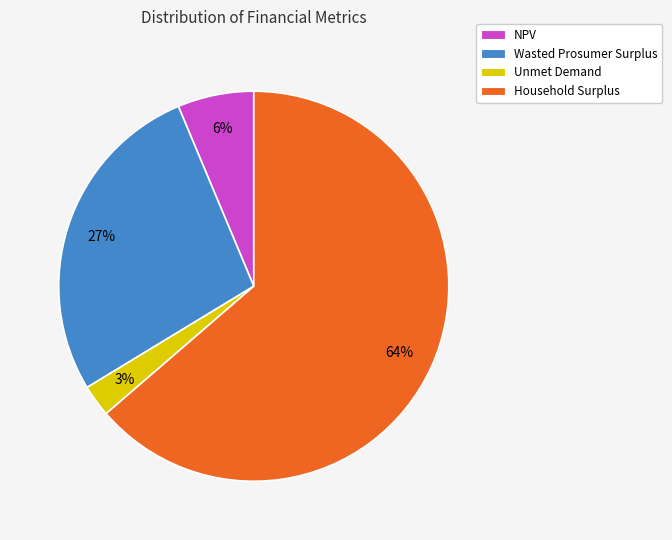

Count the number of slices in the pie.

4